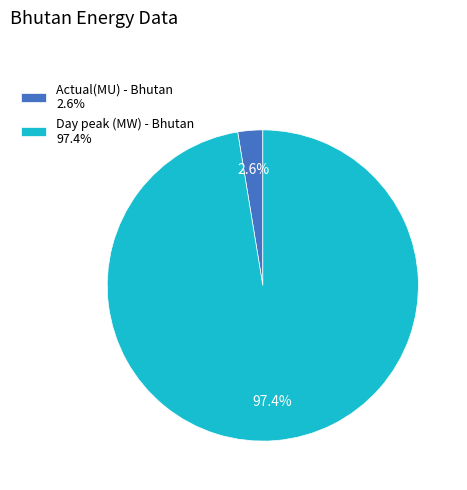

To the nearest percent, what is the combined percentage of Actual(MU) and Day peak (MW)?

100%